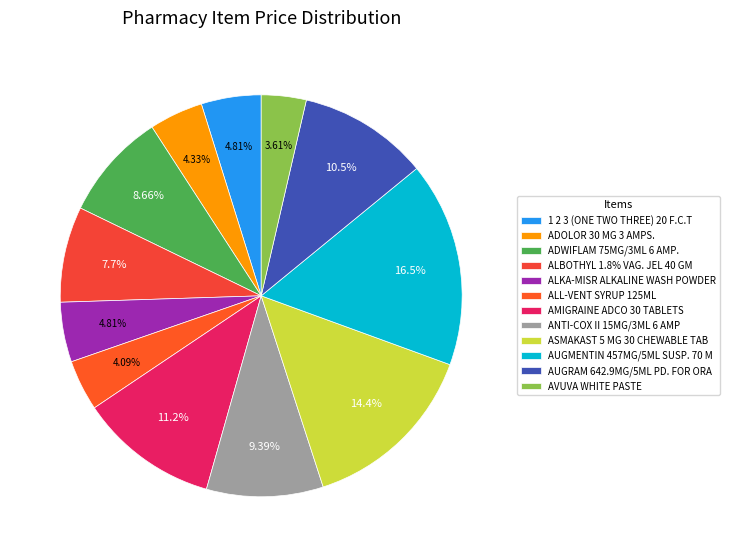

How many segments does this pie chart have?

12